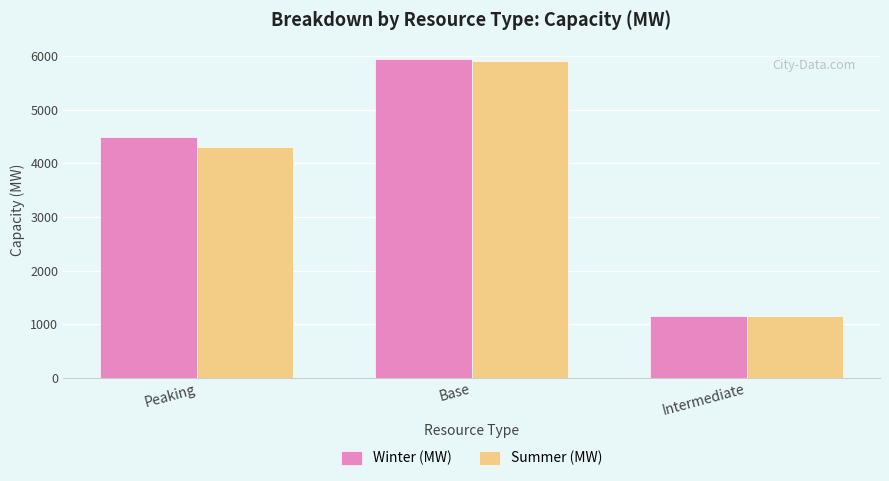

The value of Winter (MW) at Base is 2229.5. True or false?

False